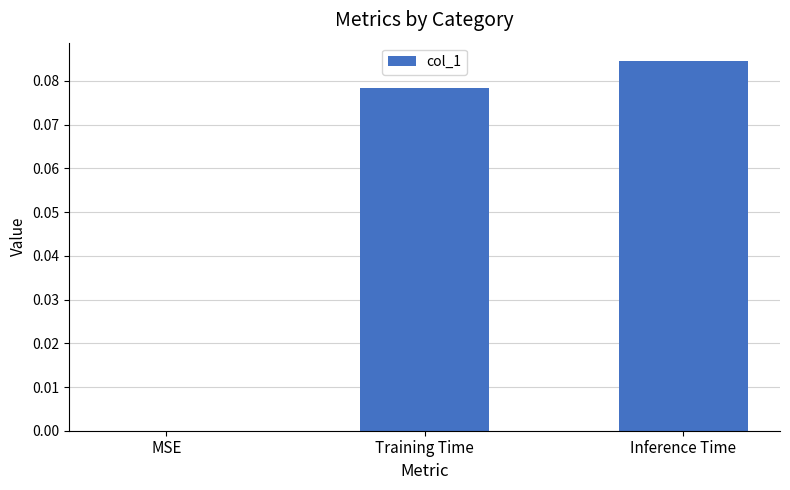

The value at Inference Time is 0.0. True or false?

False